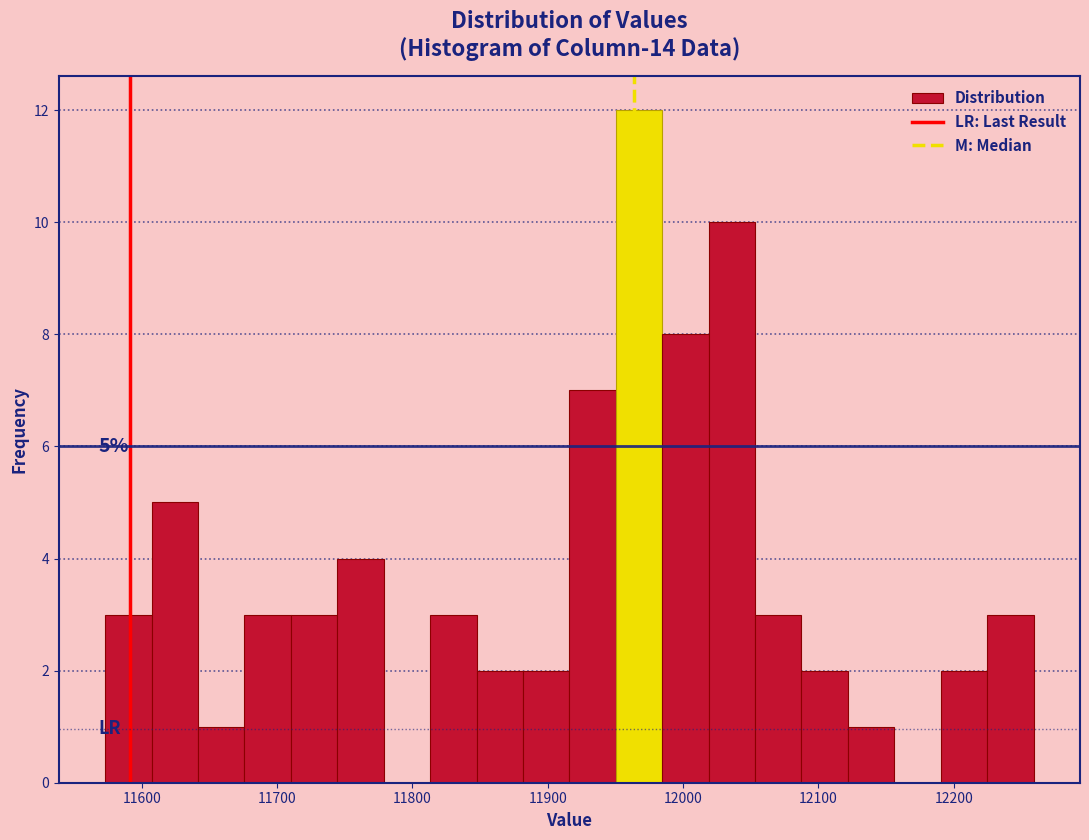

Around what value on the x-axis is the tallest bar? Give the approximate position of its centre, as read against the axis.

11970